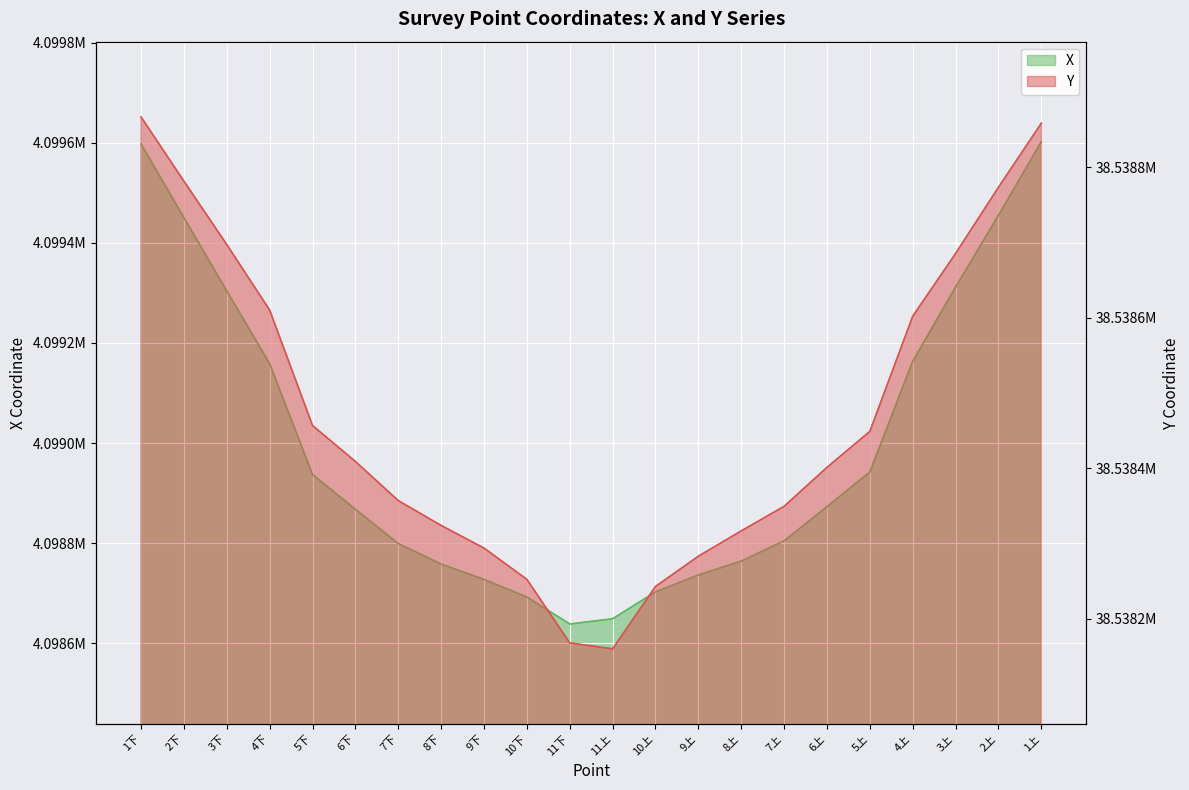

What are all the series names shown in the legend?

X, Y